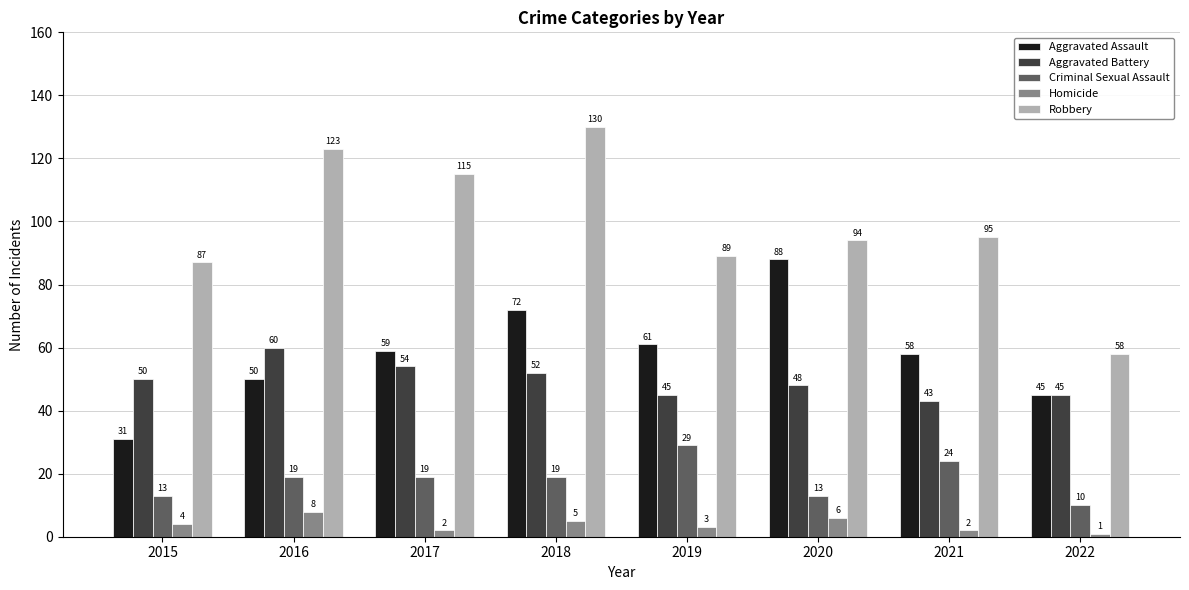

Which series has the largest total across all categories?

Robbery